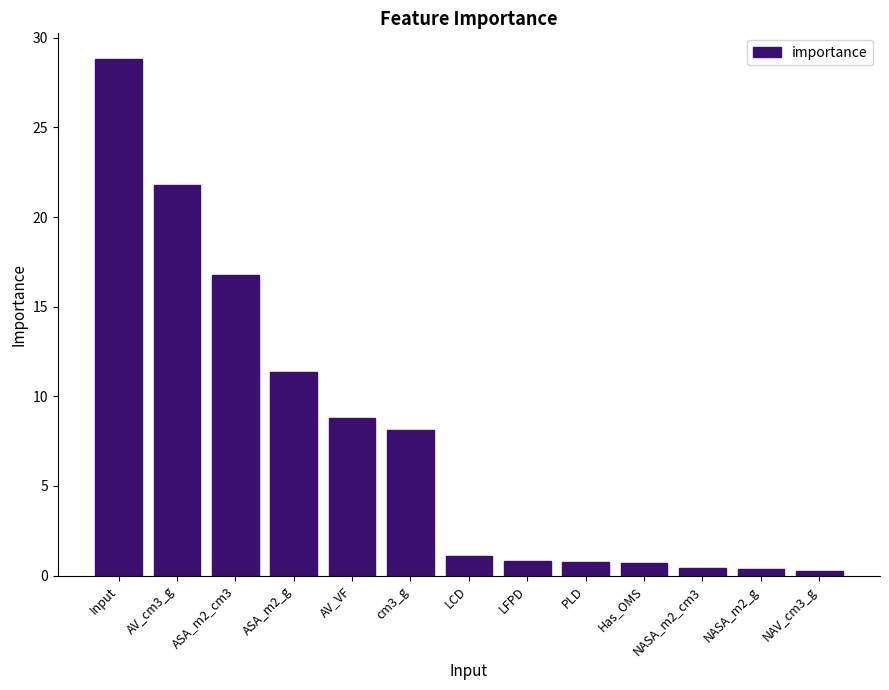

What is the difference between the maximum and minimum values?

28.6